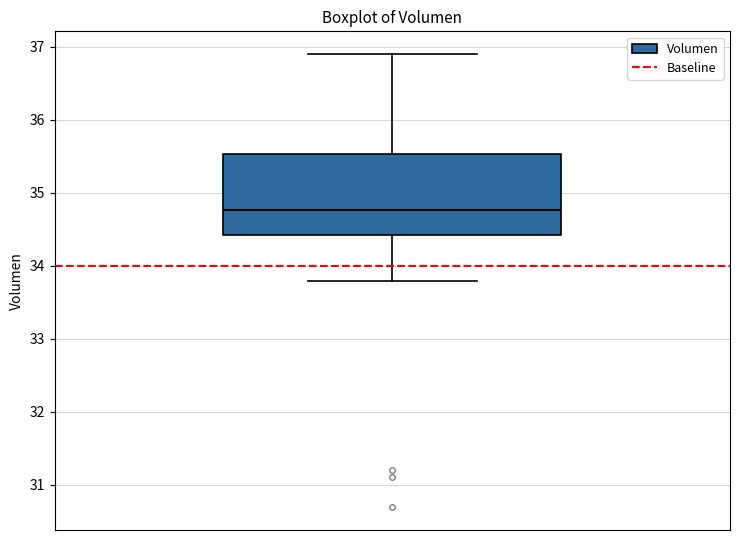

Where does the lower whisker of the box end on the y-axis? The values are not printed on the chart, so give them approximately, as read against the axis.

33.8